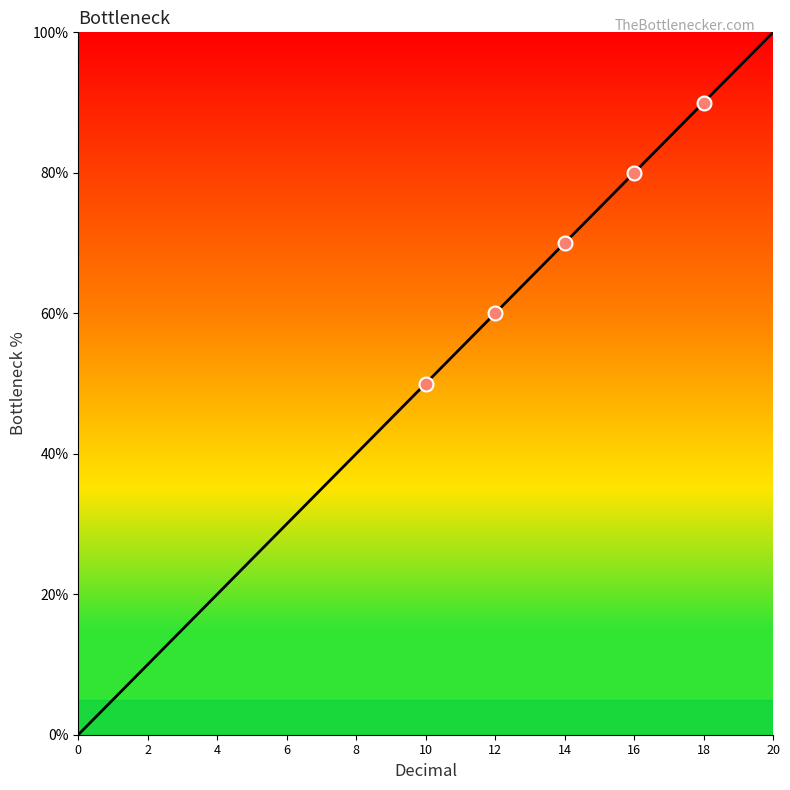

What is the greatest value displayed?

100.0